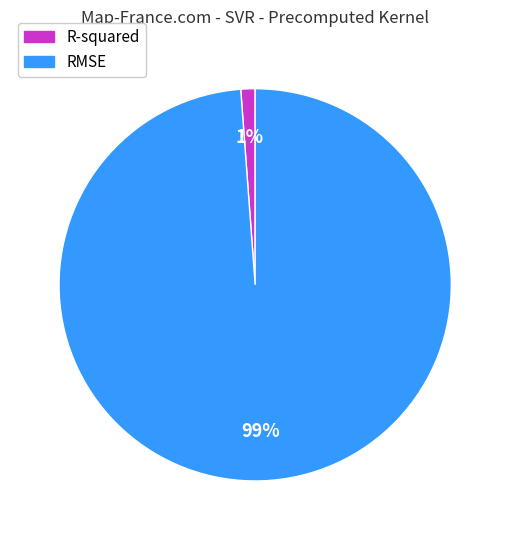

To the nearest percent, what is the difference between the RMSE and R-squared slice percentages?

98%